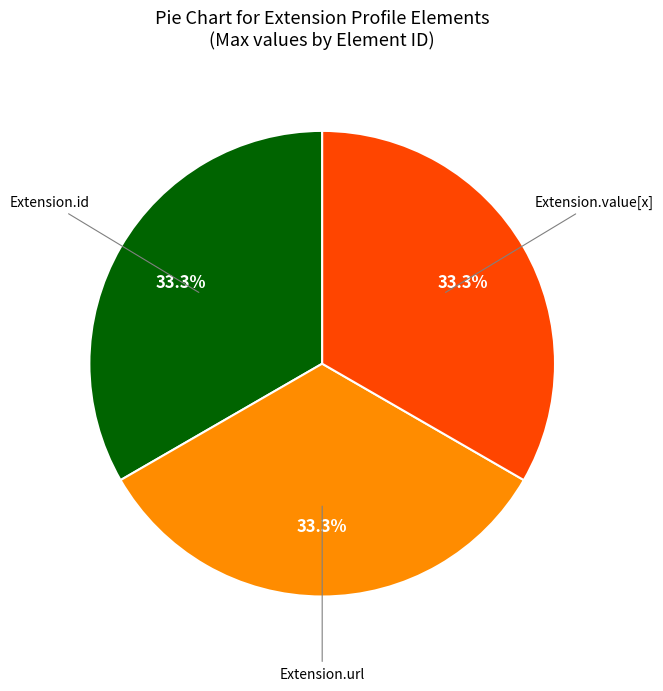

Does any single category account for the majority?

No